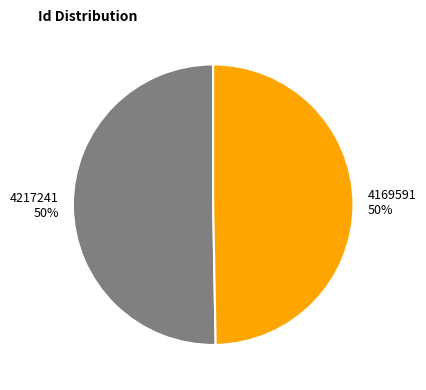

Is it true that 4169591 is 50% of the pie?

True